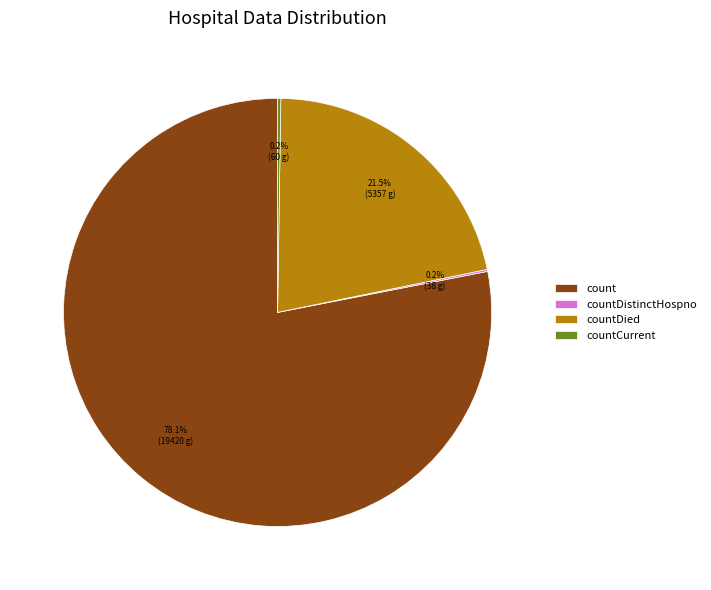

Which slice is the largest?

count